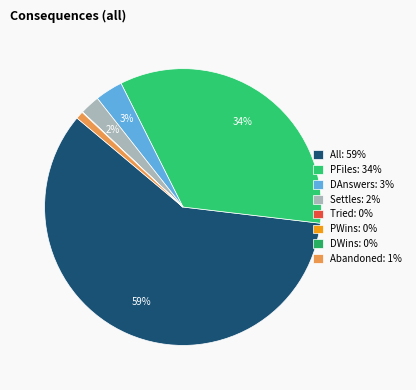

What percentage is NOT represented by PWins?

100.0%